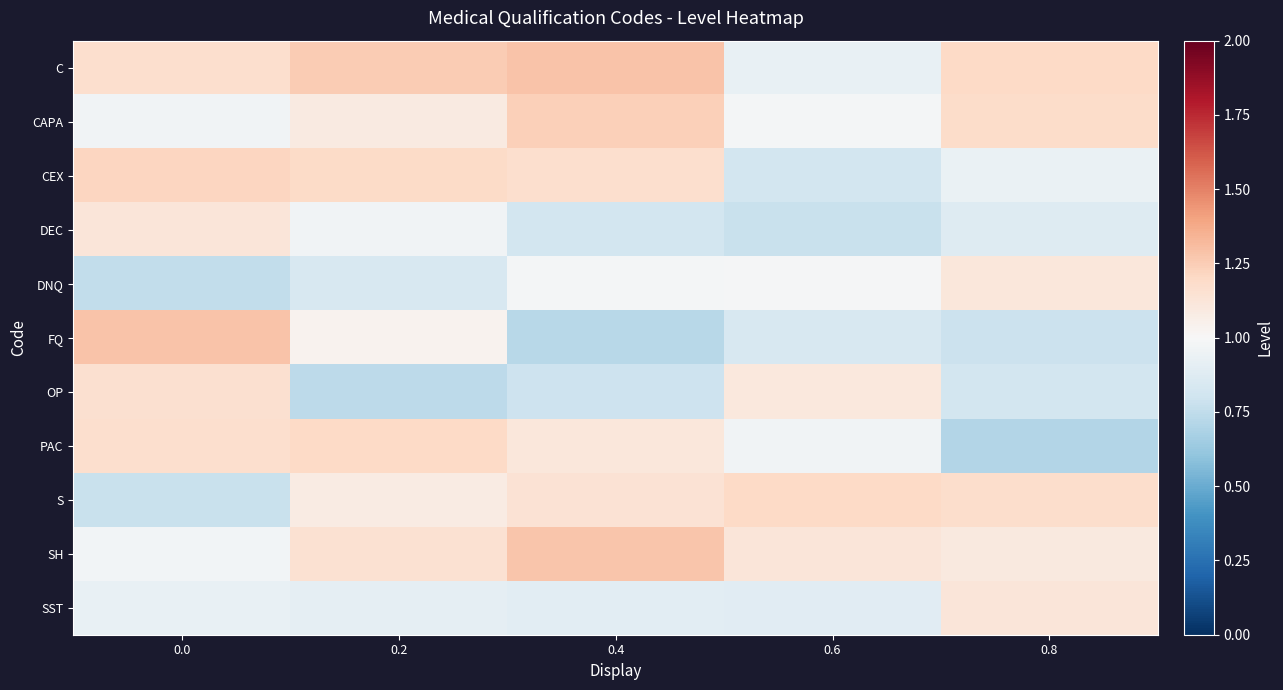

Reading right to left, list all the values displayed in this chart.

row_0: 1.2	0.9	1.3	1.3	1.2
row_1: 1.2	1.0	1.2	1.1	1.0
row_2: 0.9	0.8	1.2	1.2	1.2
row_3: 0.9	0.8	0.8	1.0	1.1
row_4: 1.1	1.0	1.0	0.8	0.8
row_5: 0.8	0.8	0.7	1.0	1.3
row_6: 0.8	1.1	0.8	0.7	1.2
row_7: 0.7	1.0	1.1	1.2	1.2
row_8: 1.2	1.2	1.1	1.1	0.8
row_9: 1.1	1.1	1.3	1.2	1.0
row_10: 1.1	0.9	0.9	0.9	0.9